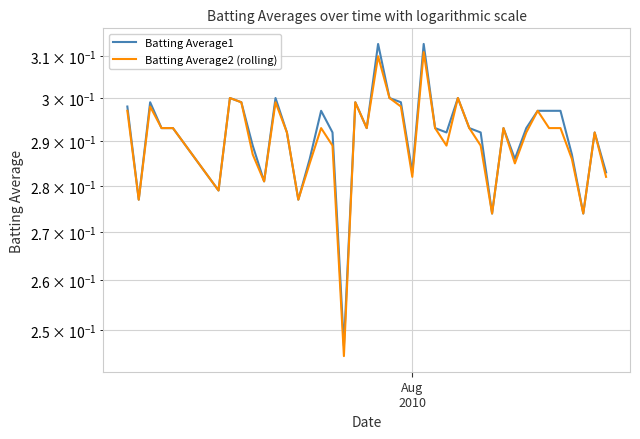

True or false: Batting Average1 and Batting Average2 (rolling) cross at least once.

False